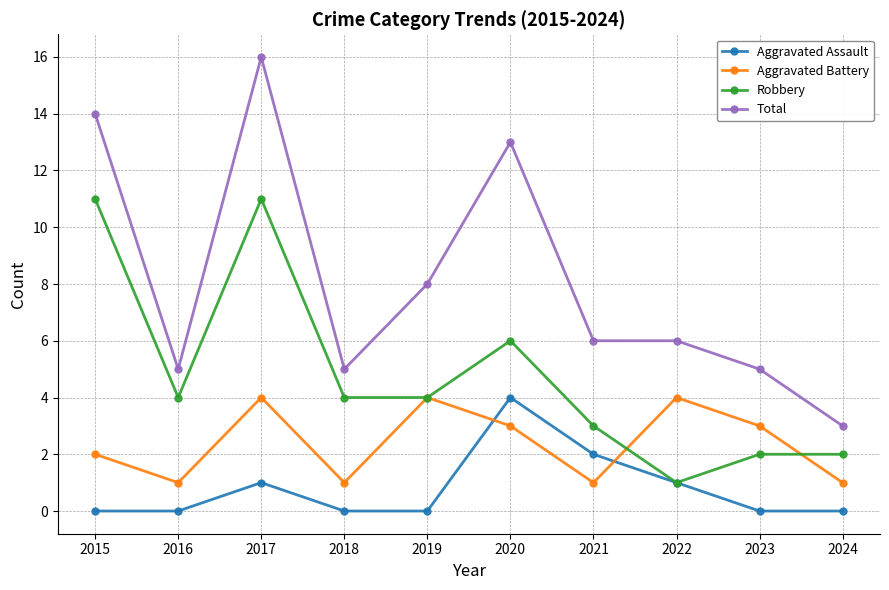

At which category does Robbery reach its first local valley?

2016